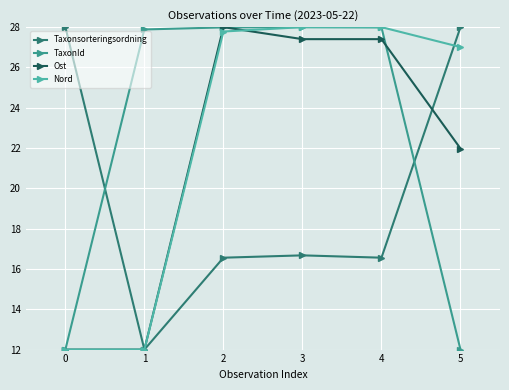

True or false: Ost has a value of 22.0 at 5.

True